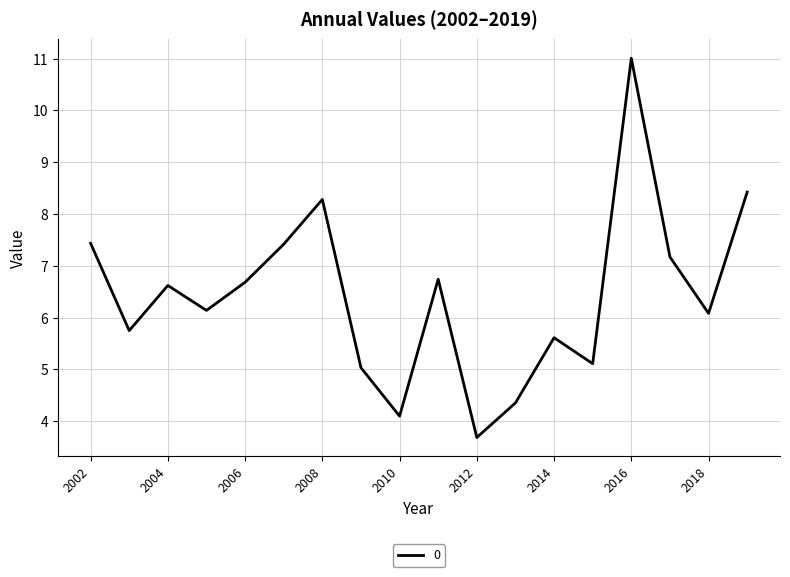

How many interior local valleys (lower than both neighbors) does the data have?

6